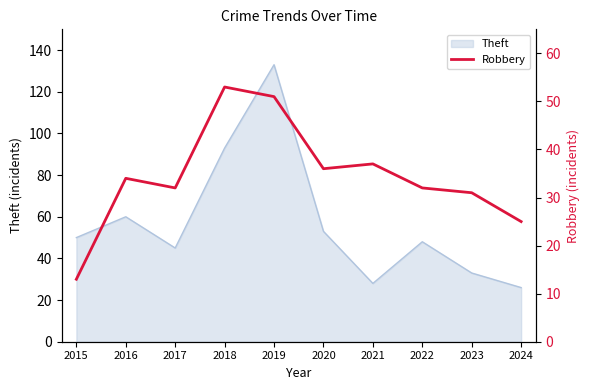

What is the sum of all values?

344